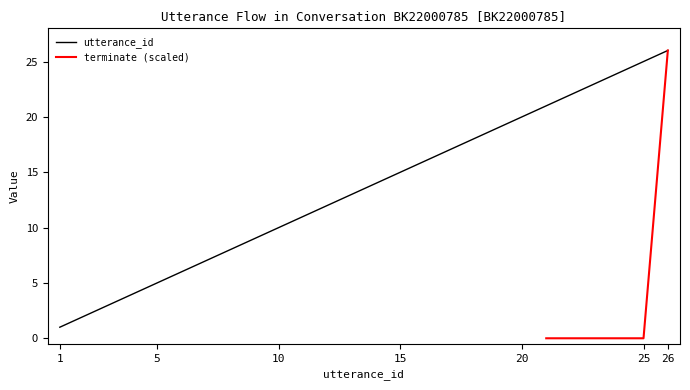

Which category has the highest value in the utterance_id series?

26